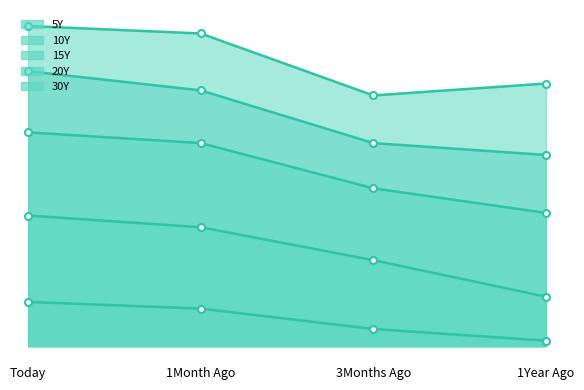

At how many categories does at least one series exceed 0?

4